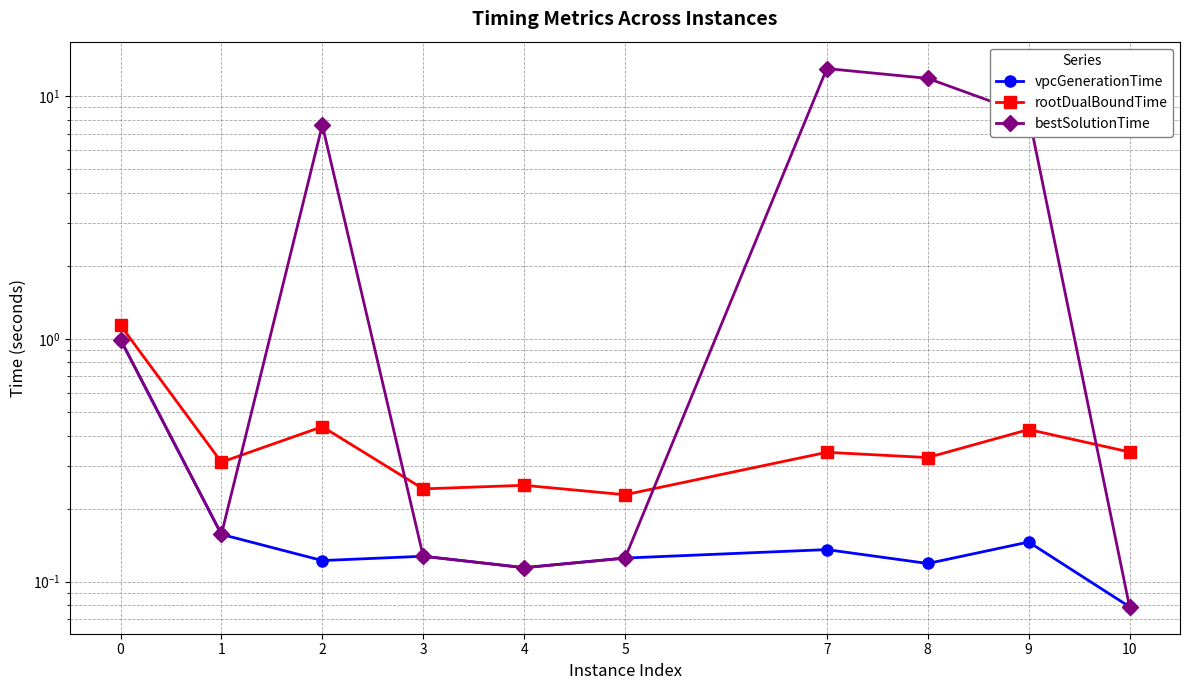

What is the spread (max minus min) of values at 8?

11.7